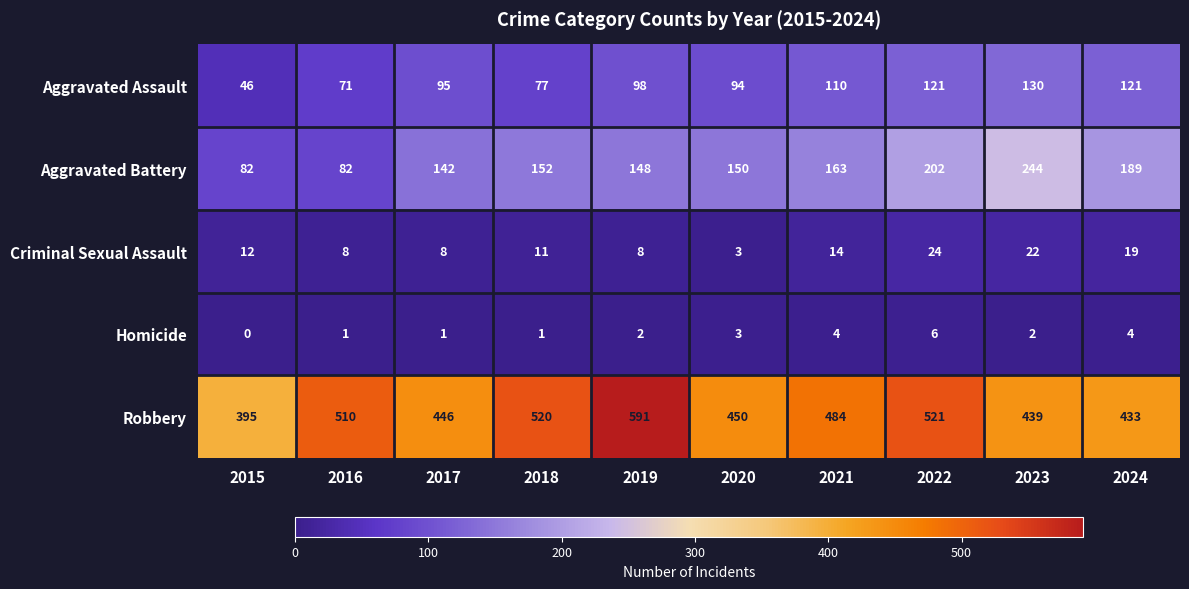

Is it true that Aggravated Assault equals 121 at 2024?

True